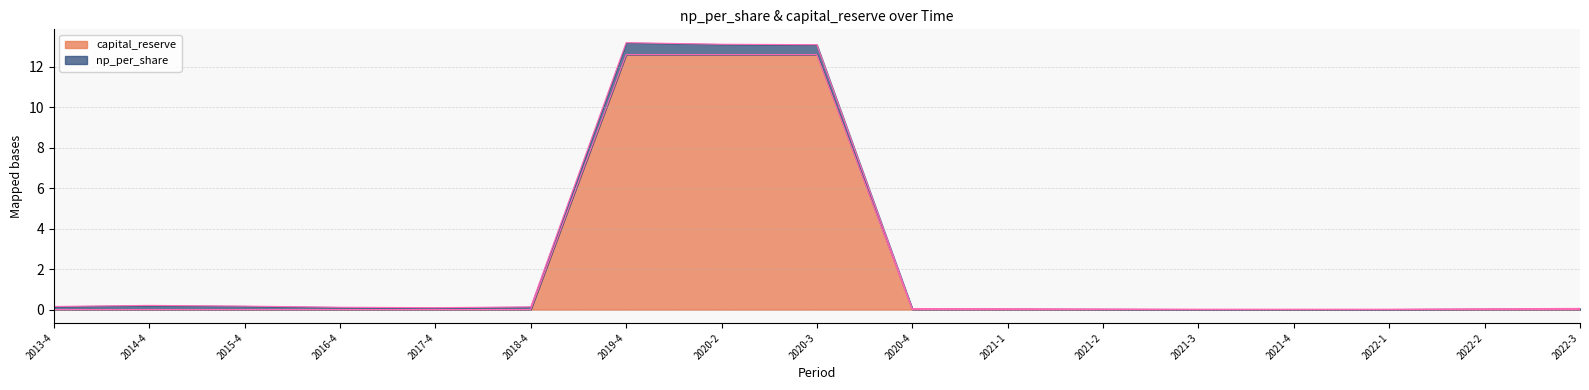

Is it true that the value at 2022-1 is -6.2?

False